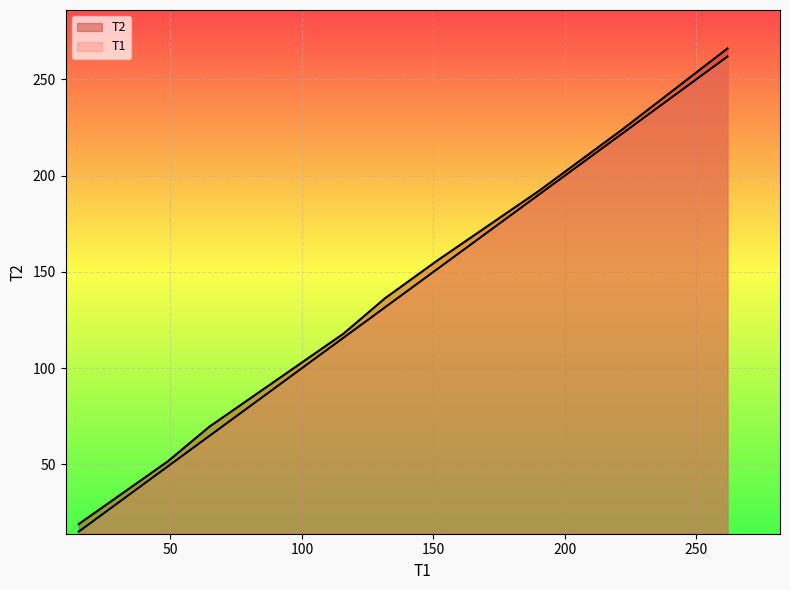

Rank the categories by T1 value from highest to lowest.

261.92, 222.03, 190.22, 151.4, 131.6, 115.87, 64.783, 48.95, 15.067